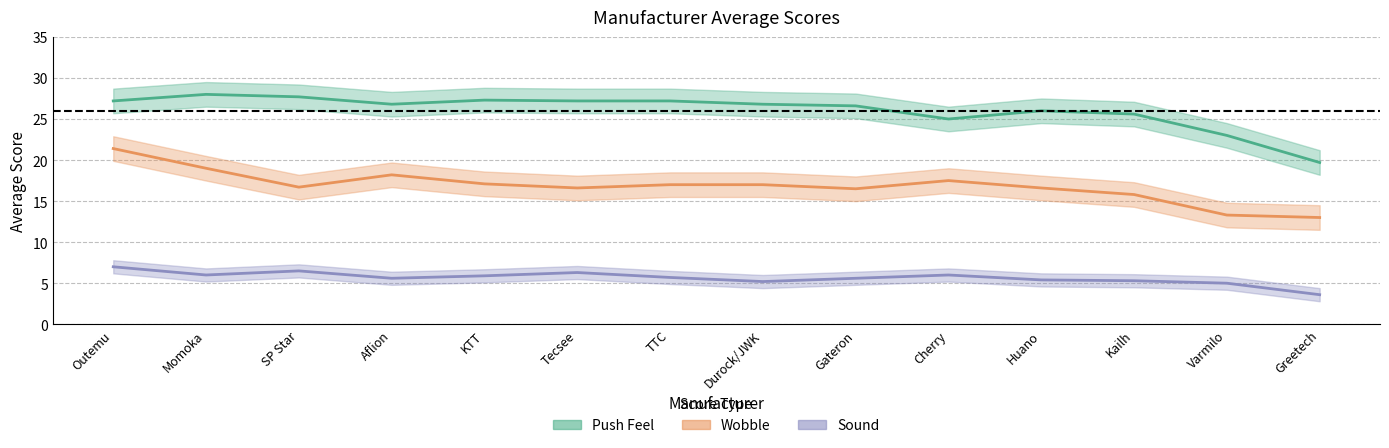

What is the label of the 13th point from the left?

Varmilo